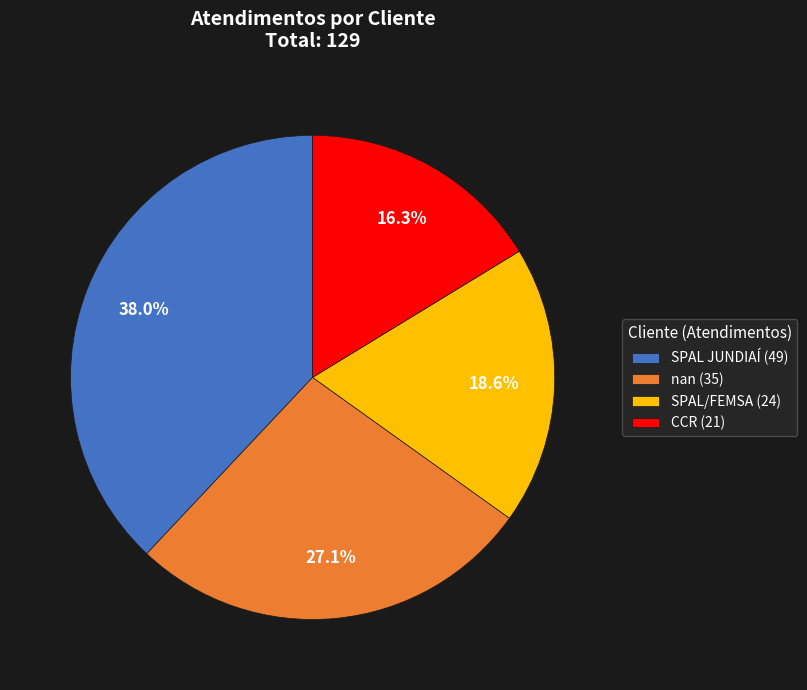

Combined, what portion of the pie is nan and SPAL/FEMSA?

45.7%